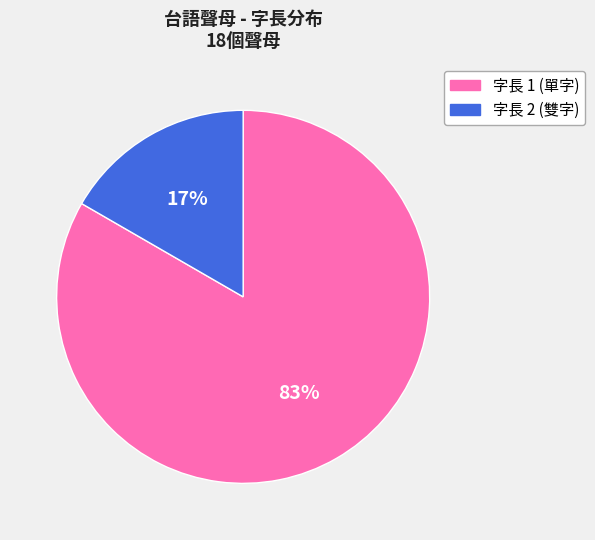

Is there a majority slice in this chart?

Yes